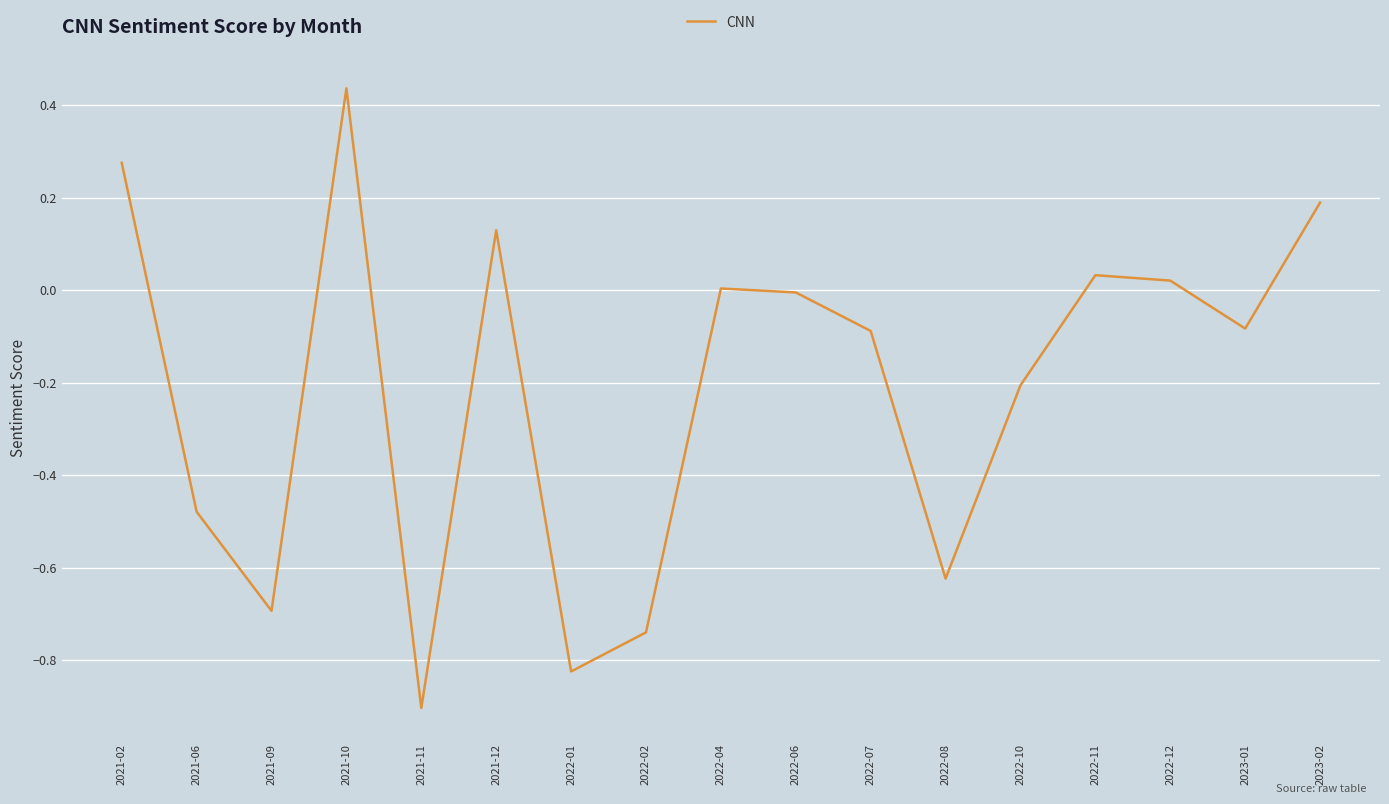

Is it true that the value at 2023-02 is 0.2?

True